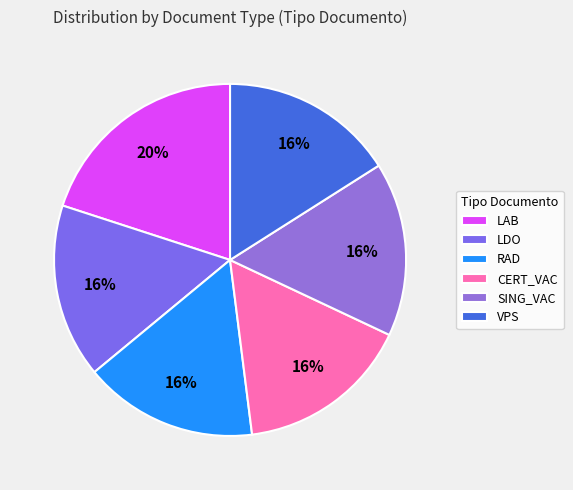

Combined, do CERT_VAC and LDO account for over 50%?

No